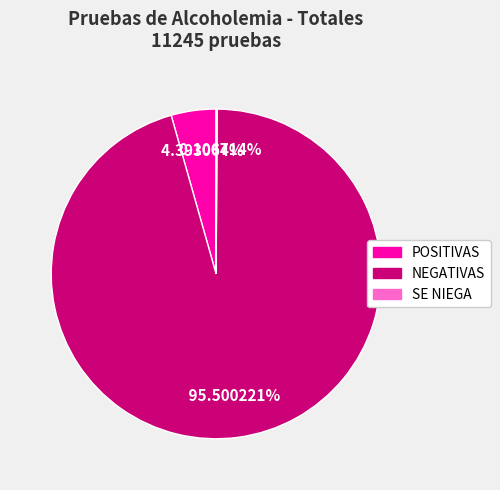

What percentage is the NEGATIVAS slice, to the nearest percent?

96%